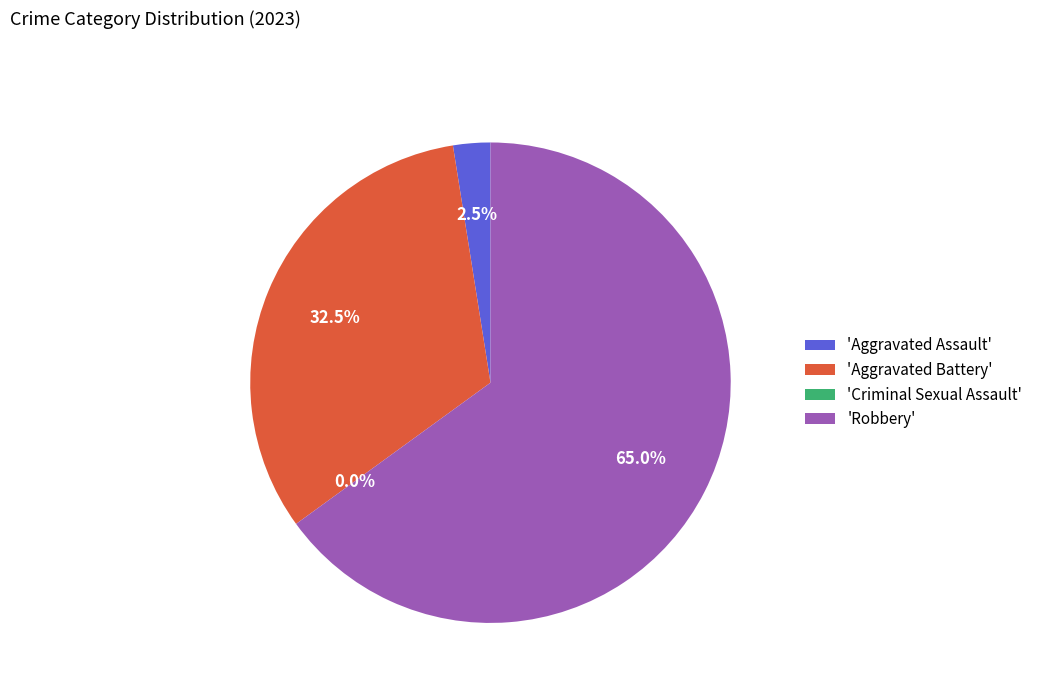

Is Aggravated Assault the majority of the pie?

No